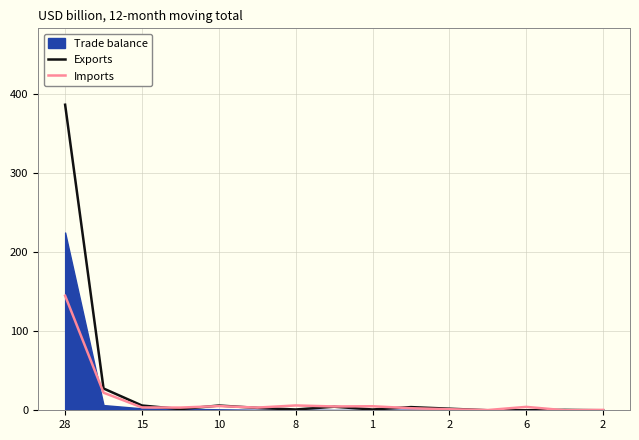

Which series has the largest range (max minus min)?

Exports